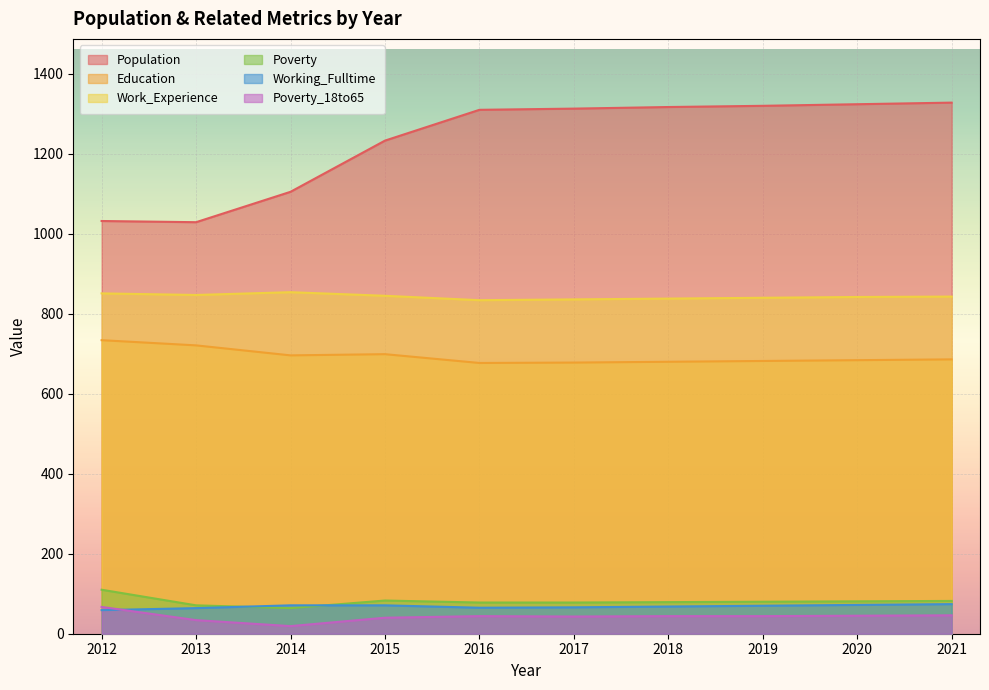

The value of Poverty_18to65 at 2012 is 67. True or false?

True